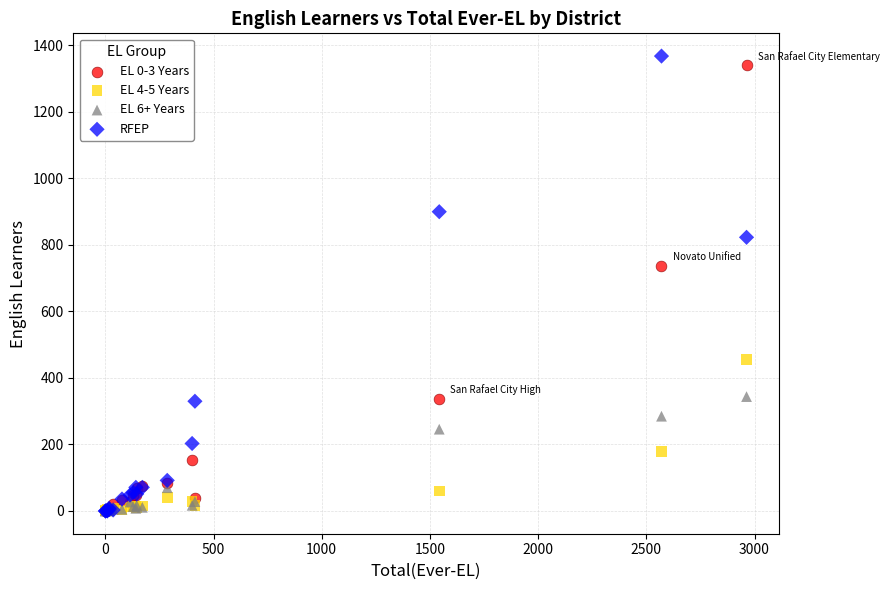

Across all series, what Y value is closest to 684?

738